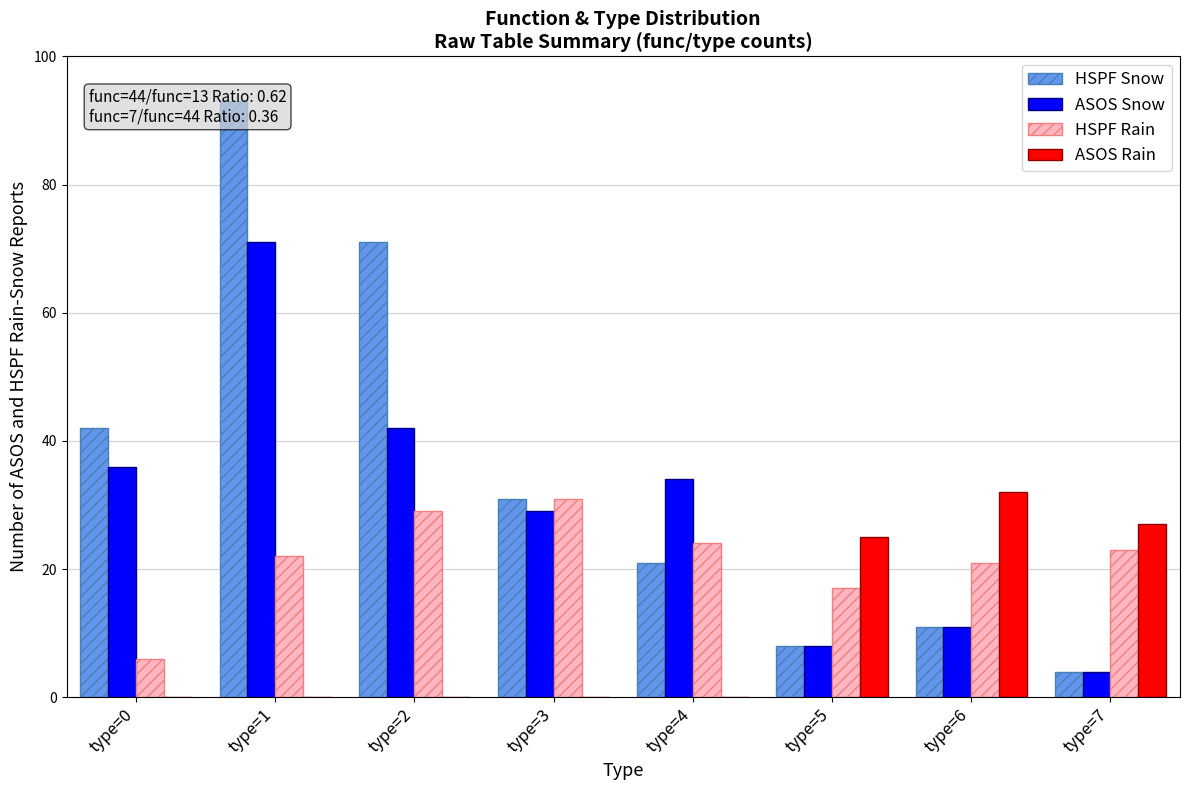

At how many categories does at least one series exceed 69?

2